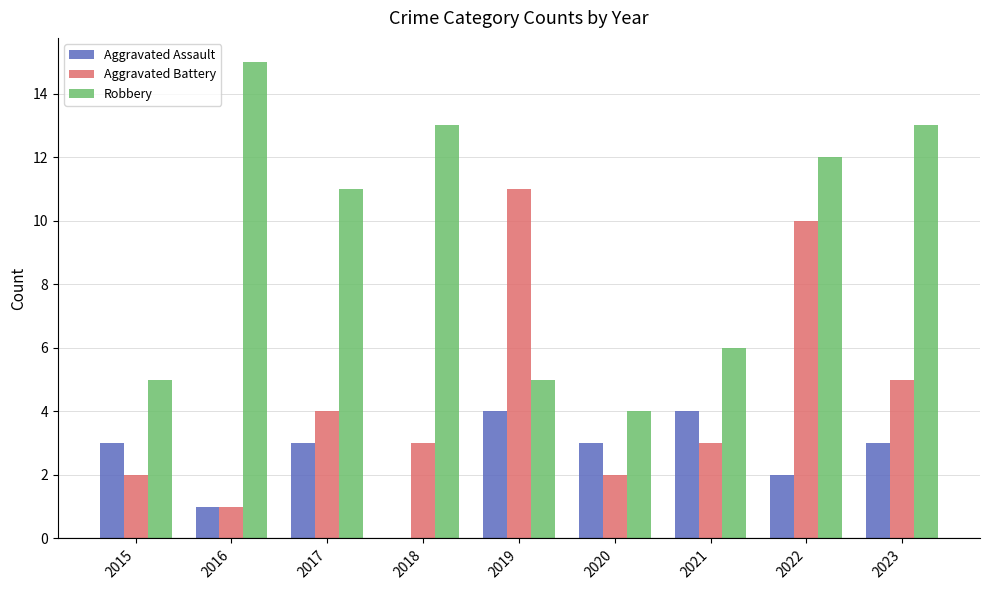

Reading left to right, what are all the values shown in this chart?

Aggravated Assault: 3	1	3	0	4	3	4	2	3
Aggravated Battery: 2	1	4	3	11	2	3	10	5
Robbery: 5	15	11	13	5	4	6	12	13